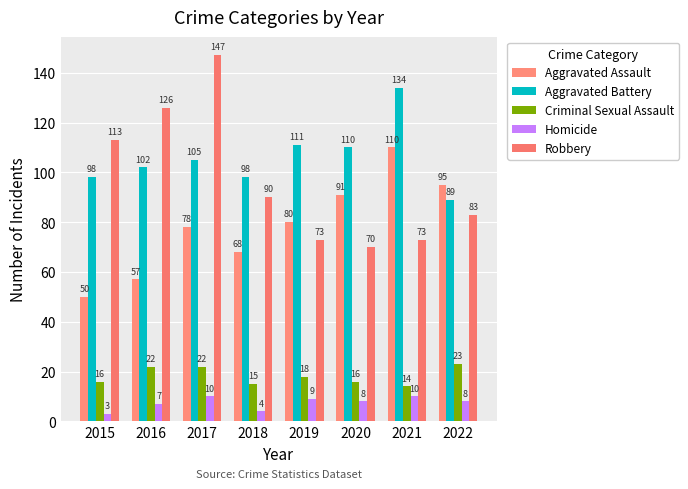

Which category has the highest value in the Criminal Sexual Assault series?

2022